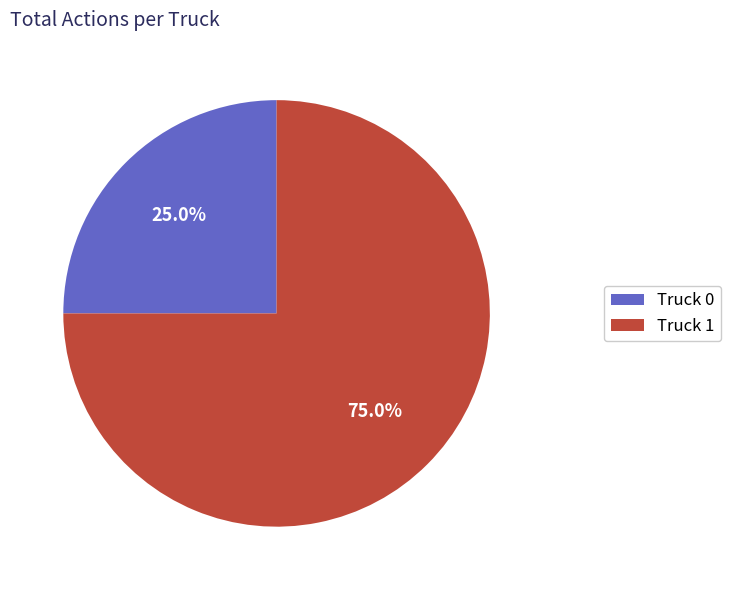

To the nearest percent, what is the combined percentage of Truck 0 and Truck 1?

100%